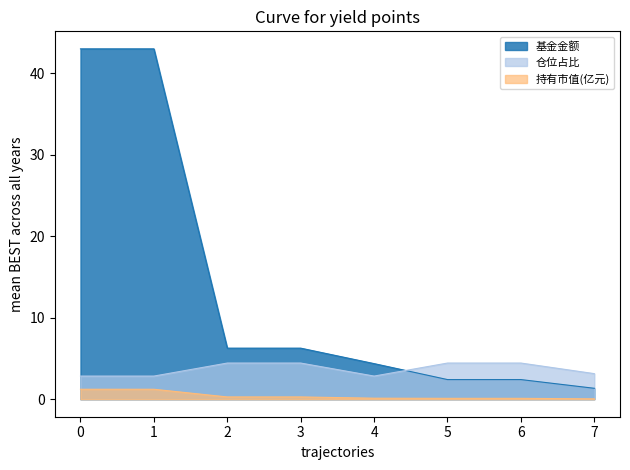

The 持有市值(亿元) series shows 0.0 at 7. True or false?

False